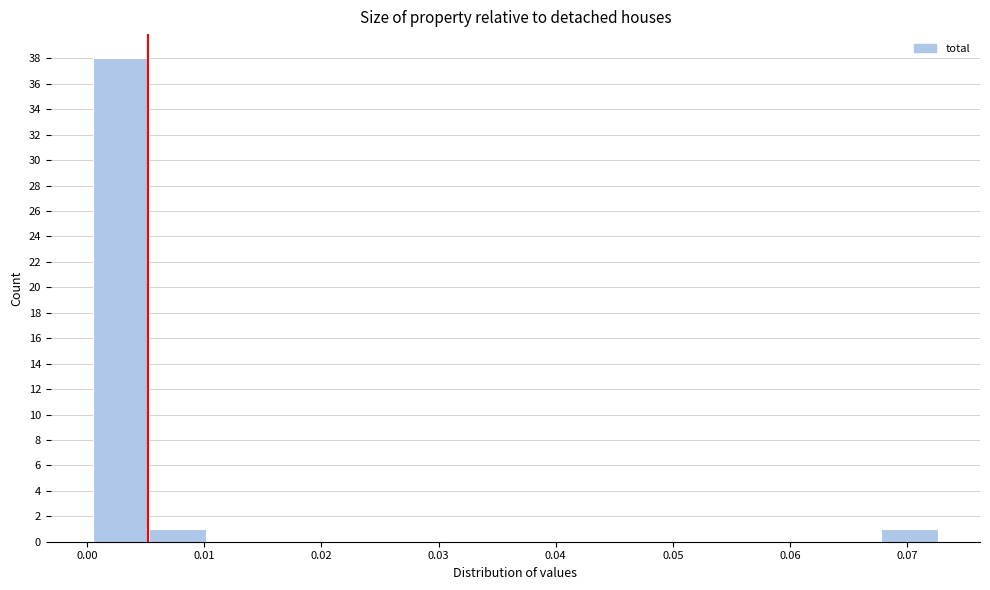

How tall is the bar that spans 0.068 to 0.073 on the x-axis? Neither the bar edges nor the heights are printed on the chart, so give them approximately, as read against the axes.

1